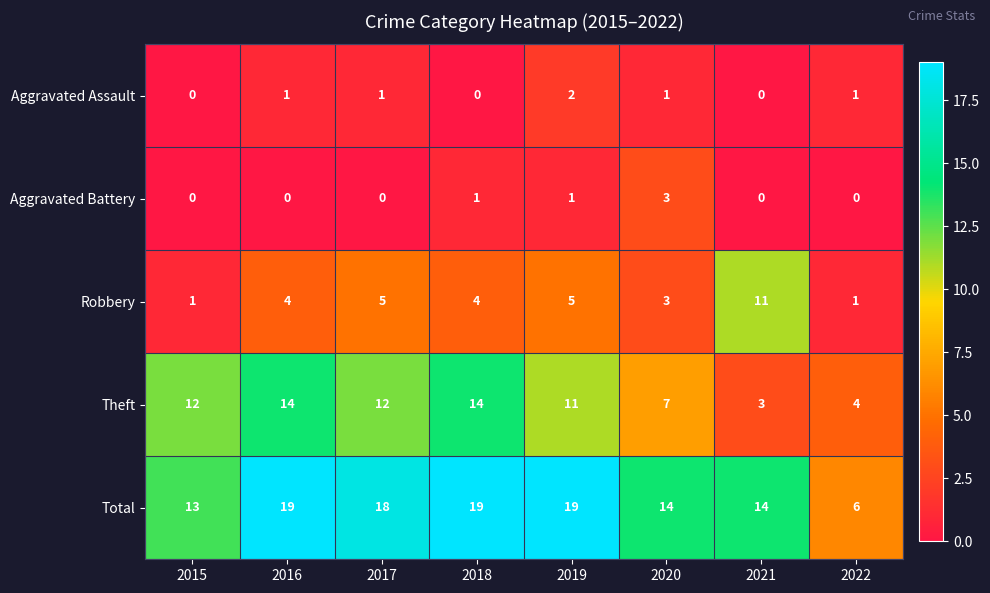

What is the difference between the maximum and minimum values in the Robbery series?

10